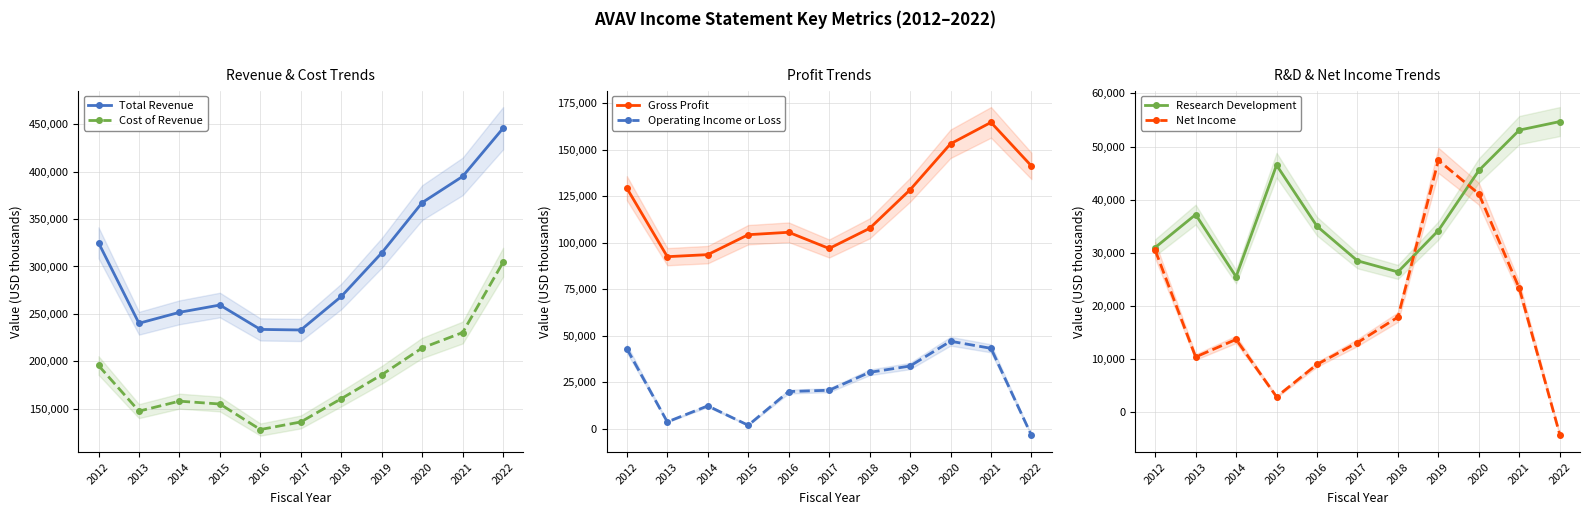

Count the number of data series in this chart.

6